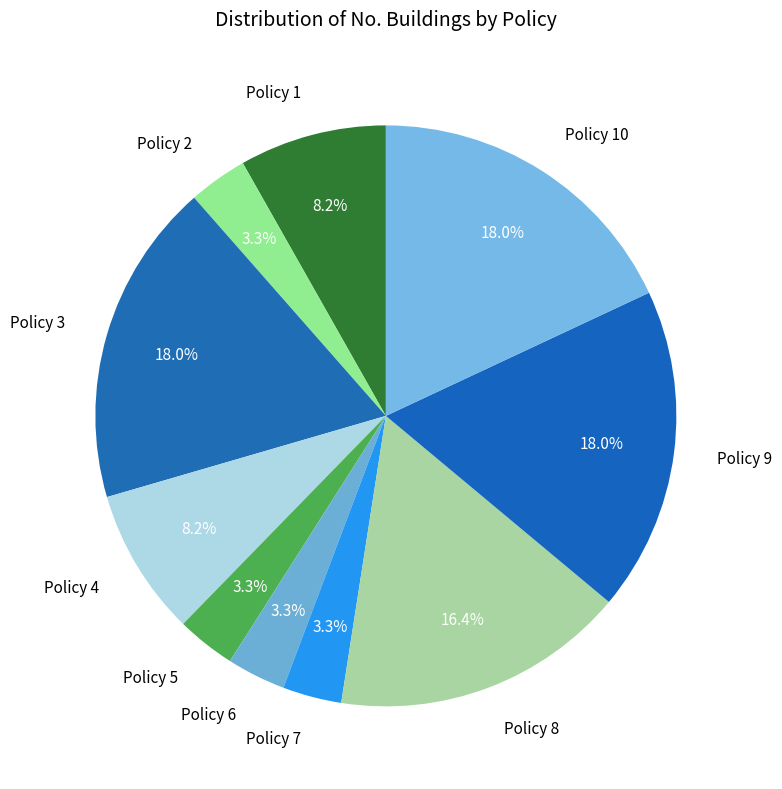

Do Policy 2 and Policy 8 together represent more than half of the pie?

No